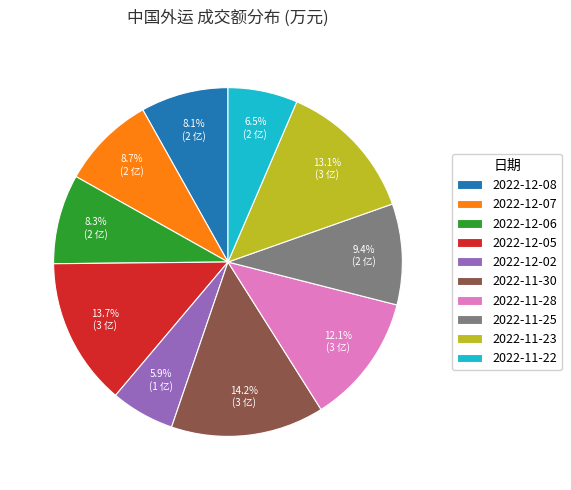

Does 2022-12-07 account for over 50% of the chart?

No